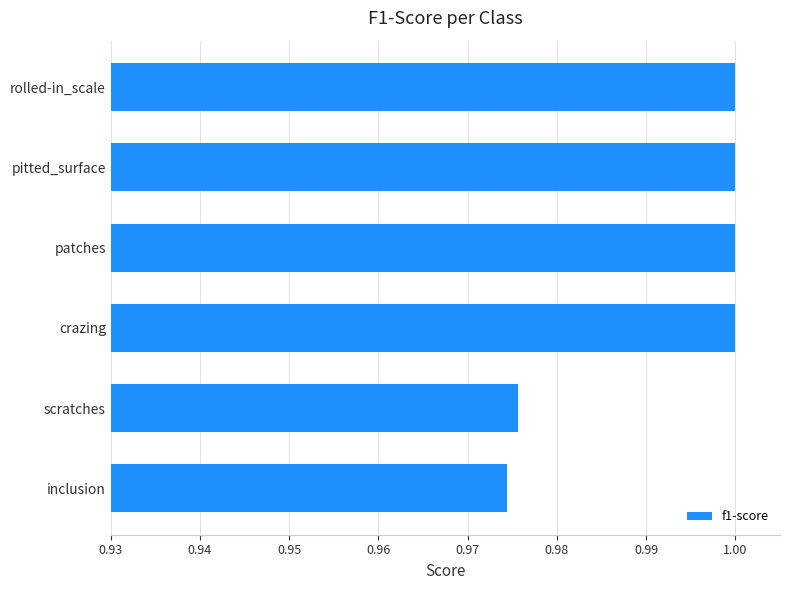

The chart shows a value of 1.0 at scratches. True or false?

True